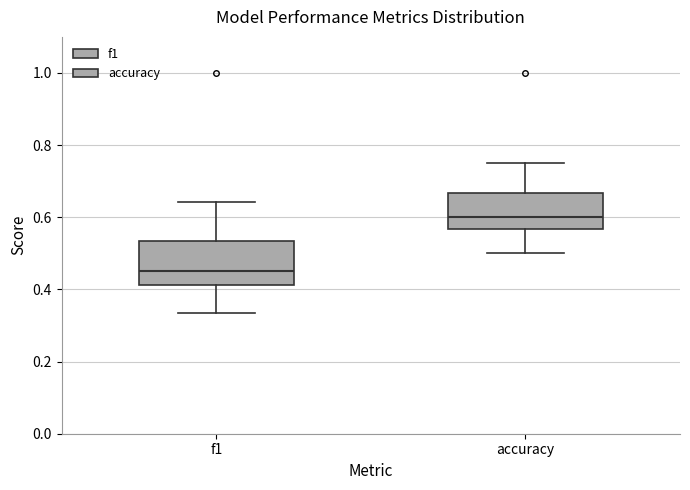

Comparing the boxes themselves (not the whiskers), which one is the tallest?

f1